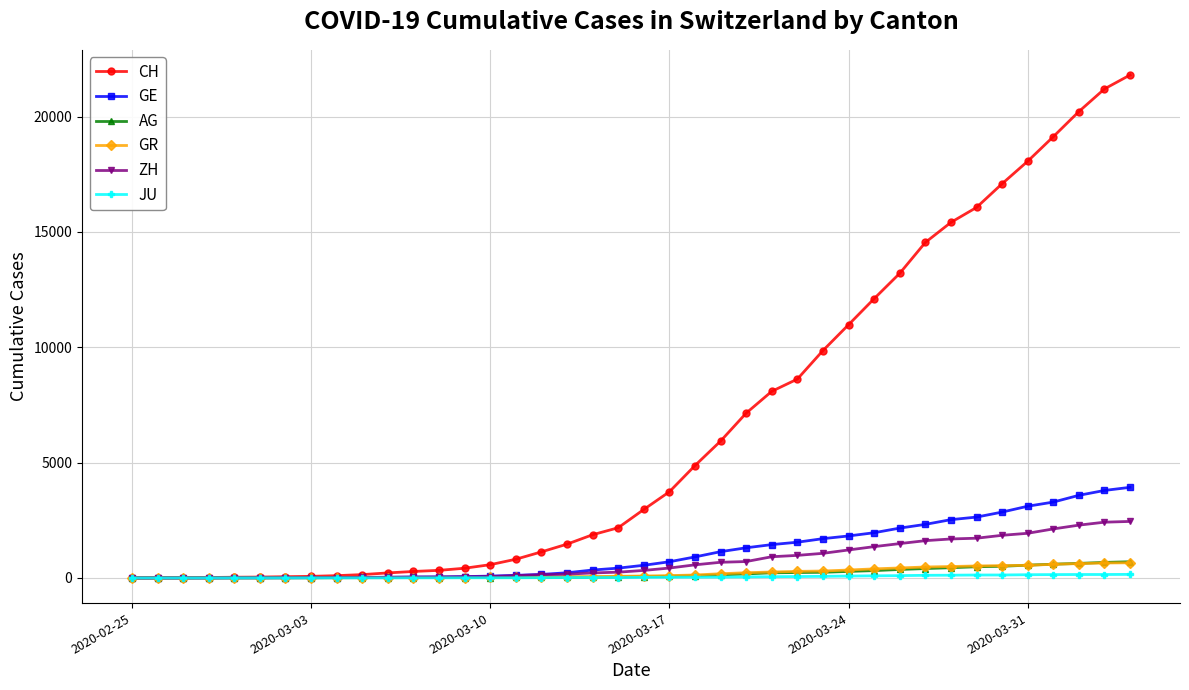

Which series has the largest total across all categories?

CH